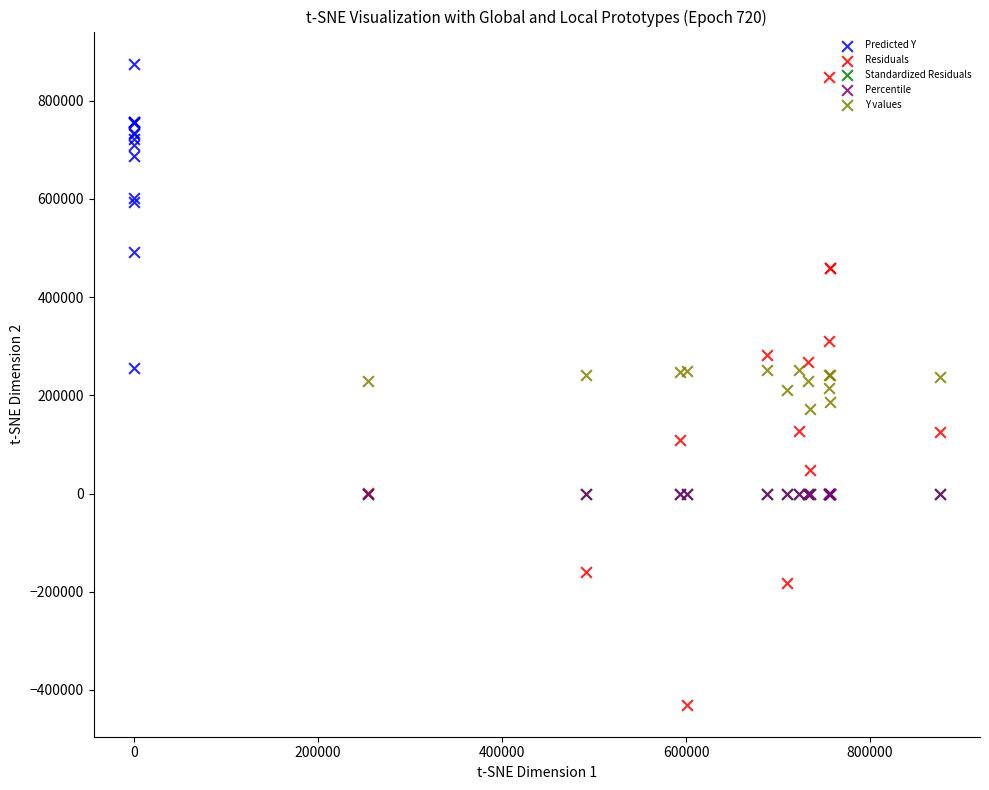

Which series reaches the minimum Y coordinate?

Residuals